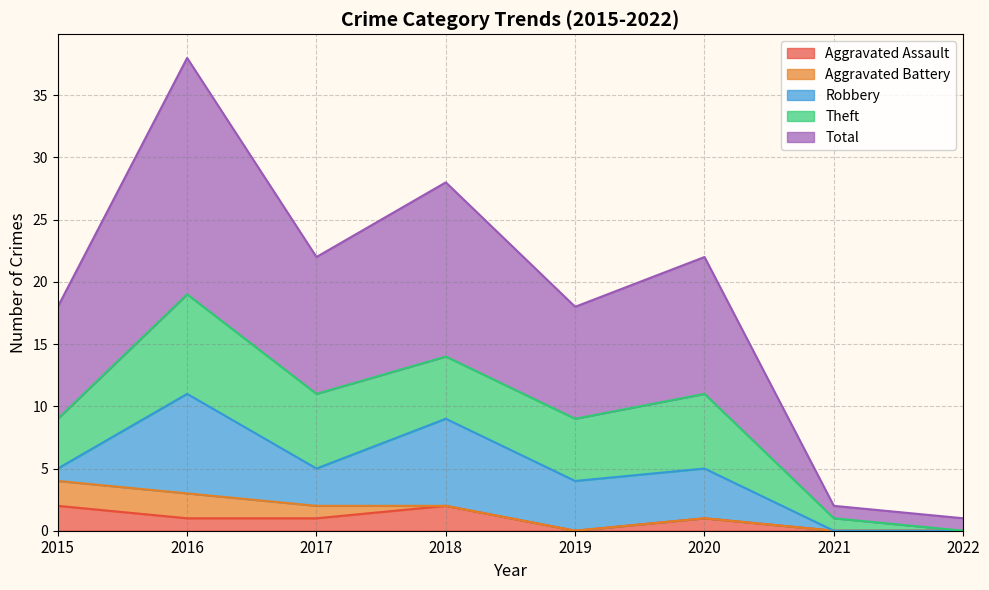

What value does the Total series have at 2017, to the nearest 5?

10